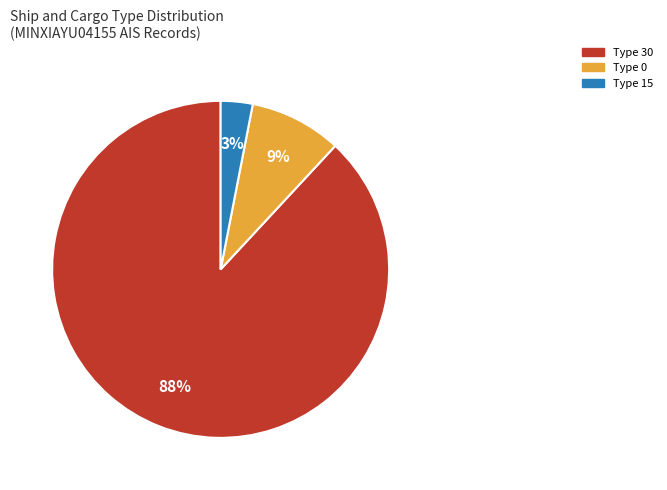

To the nearest percent, what is the average slice percentage?

33%